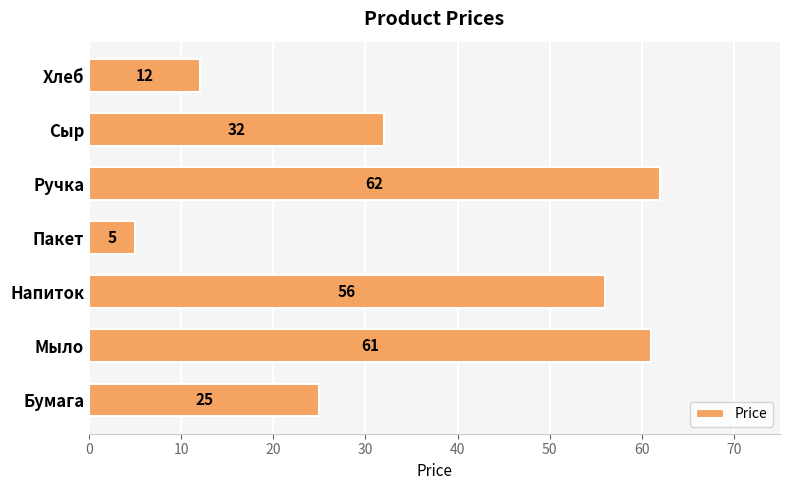

Count the number of data series in this chart.

1